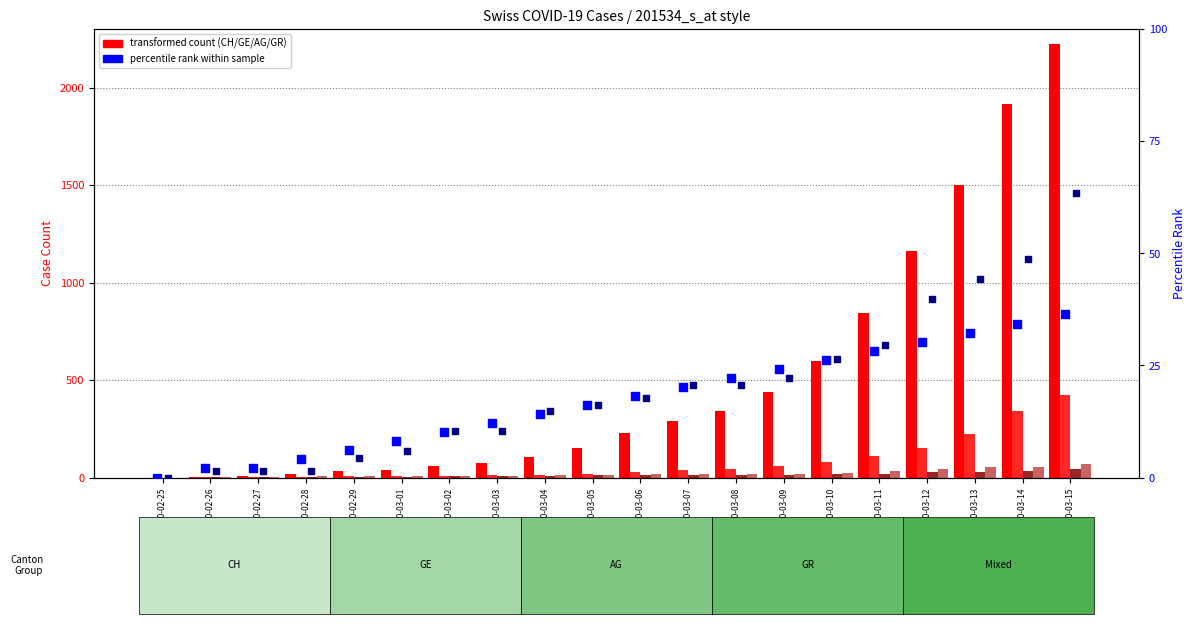

What is the total value across all series at 2020-03-07?

402.8